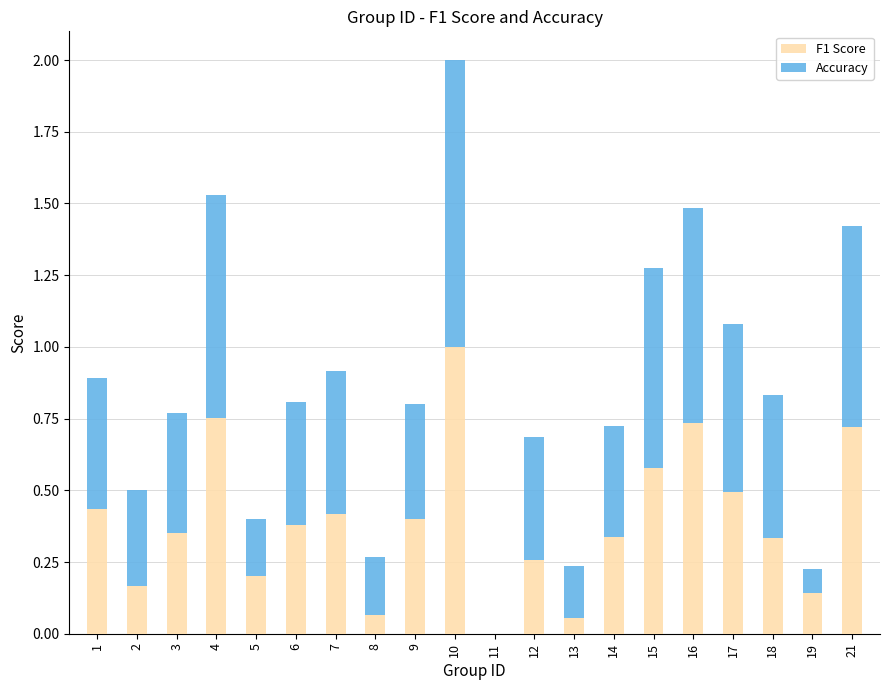

Is it true that F1 Score equals 0.1 at 7?

False